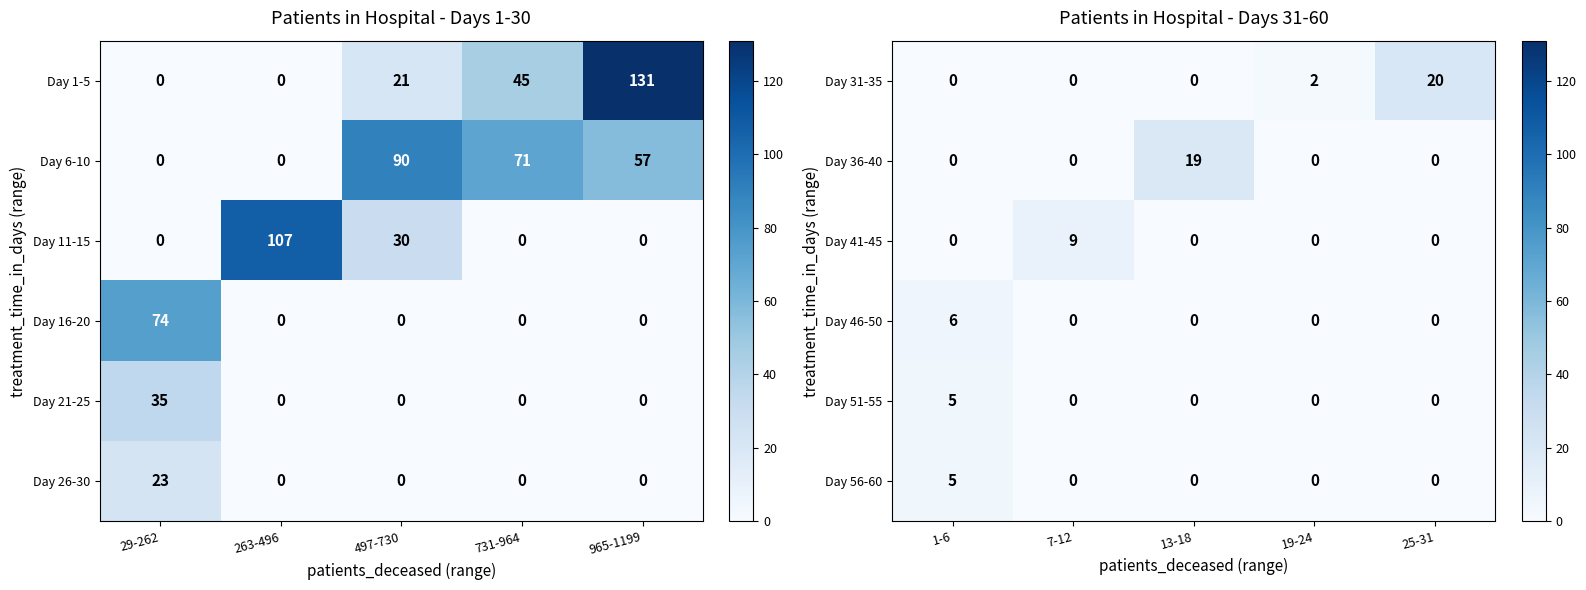

What is the sum of all Day 56-60 values?

5